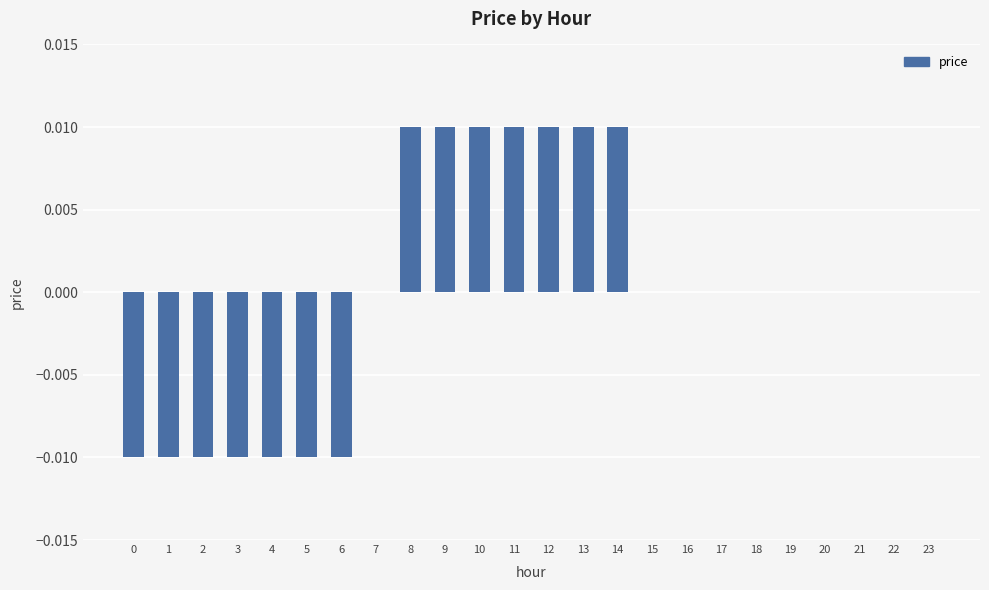

Is it true that the value at 15 is 0.0?

True